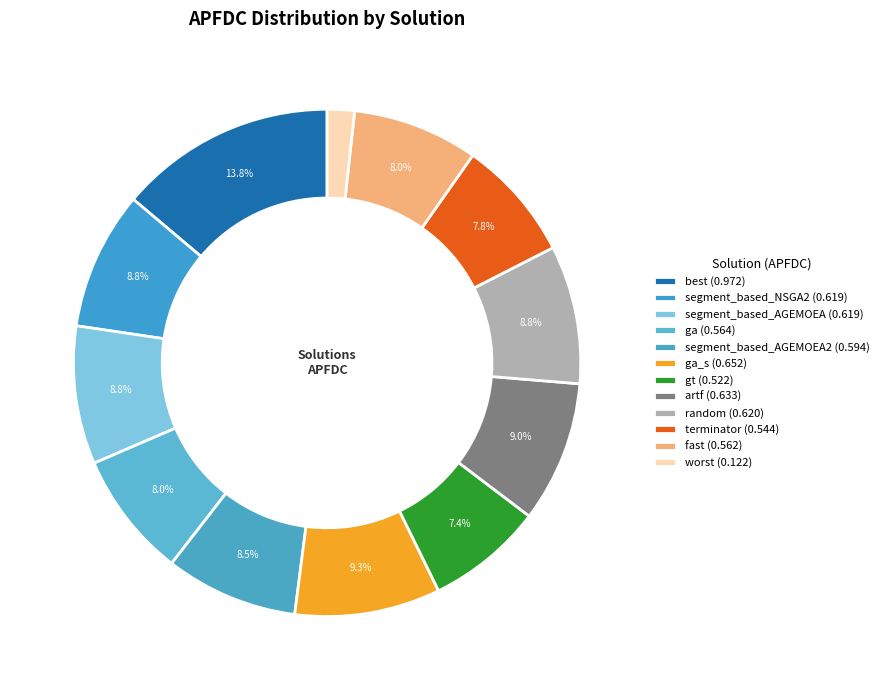

True or false: gt accounts for 1% of the total.

False